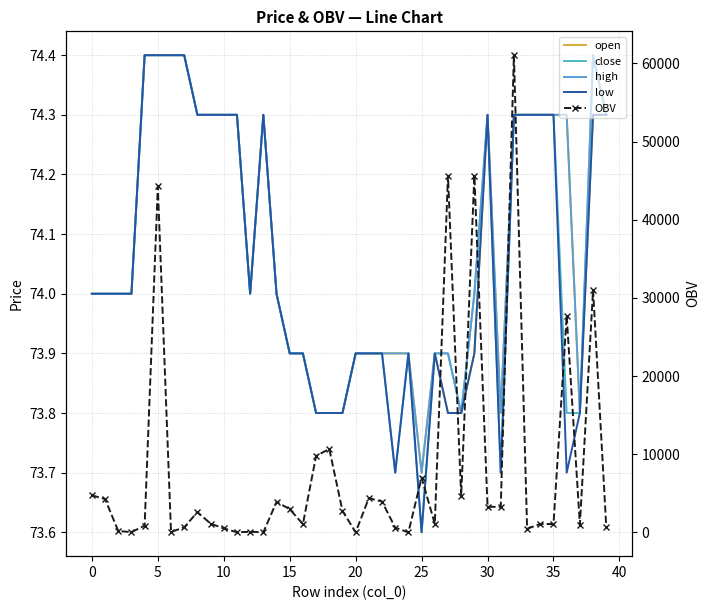

What is the sum of the close values at 37 and 30?

148.1